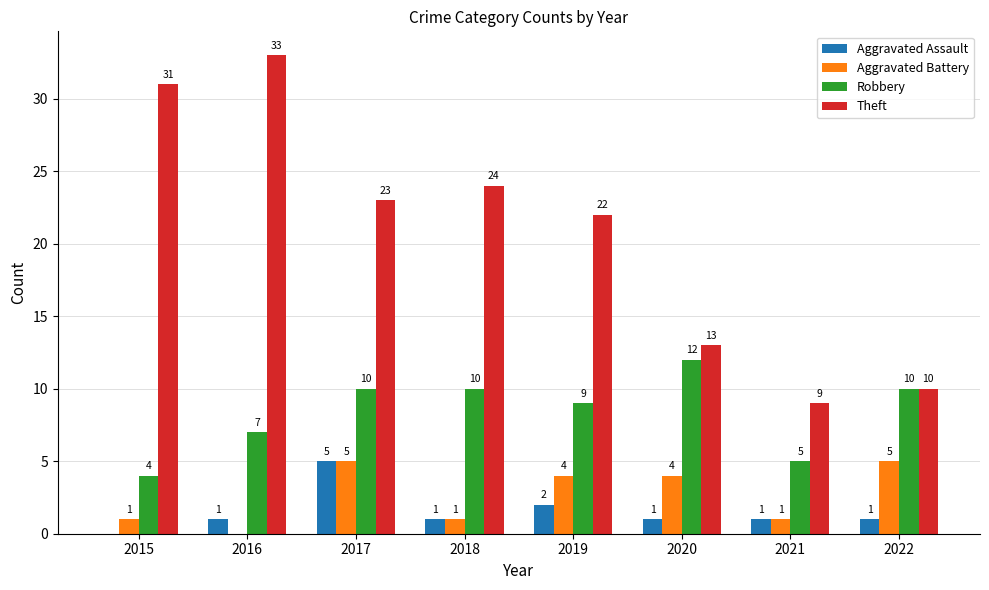

What is the greatest value displayed?

33